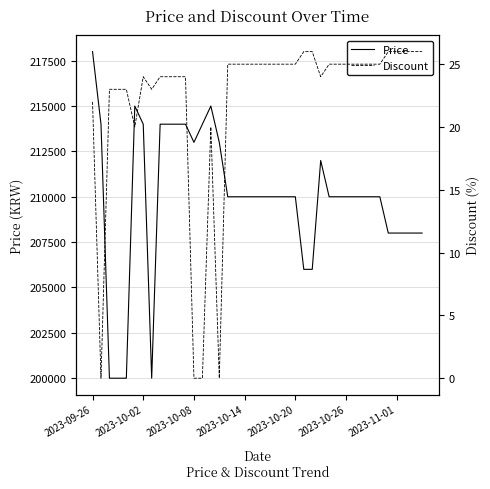

True or false: Price and Discount cross at least once.

False